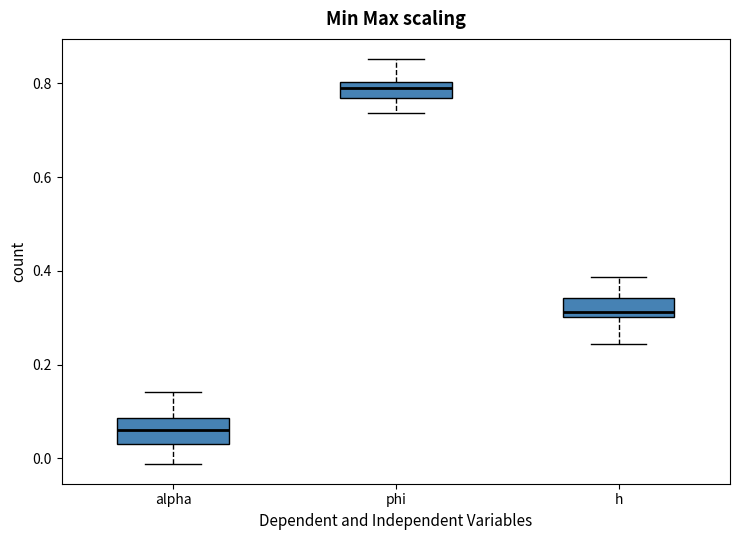

Which box has the lowest median line?

alpha